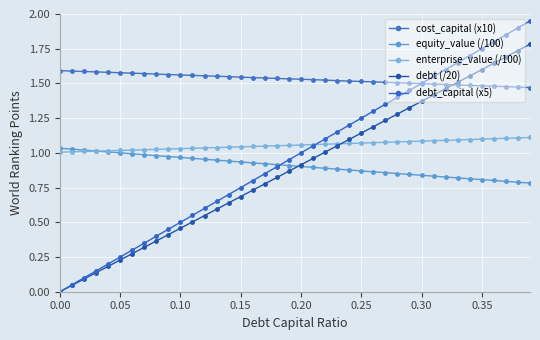

What is the label of the 5th point from the right?

35